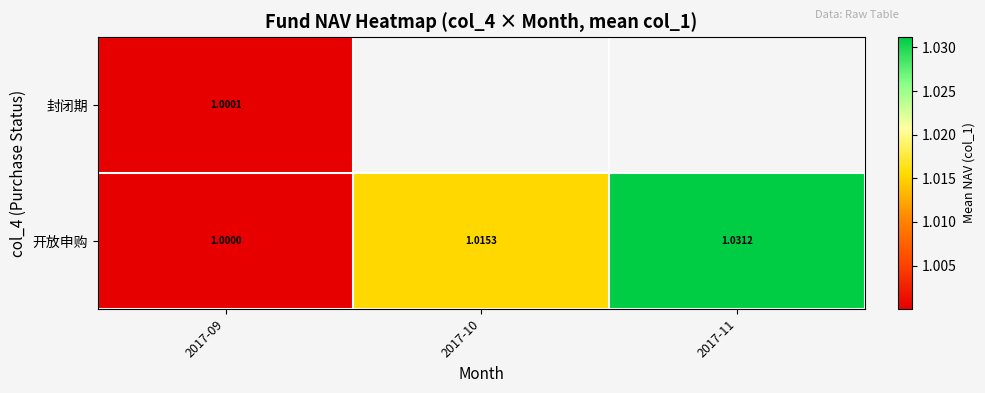

Which series has the largest total across all categories?

开放申购